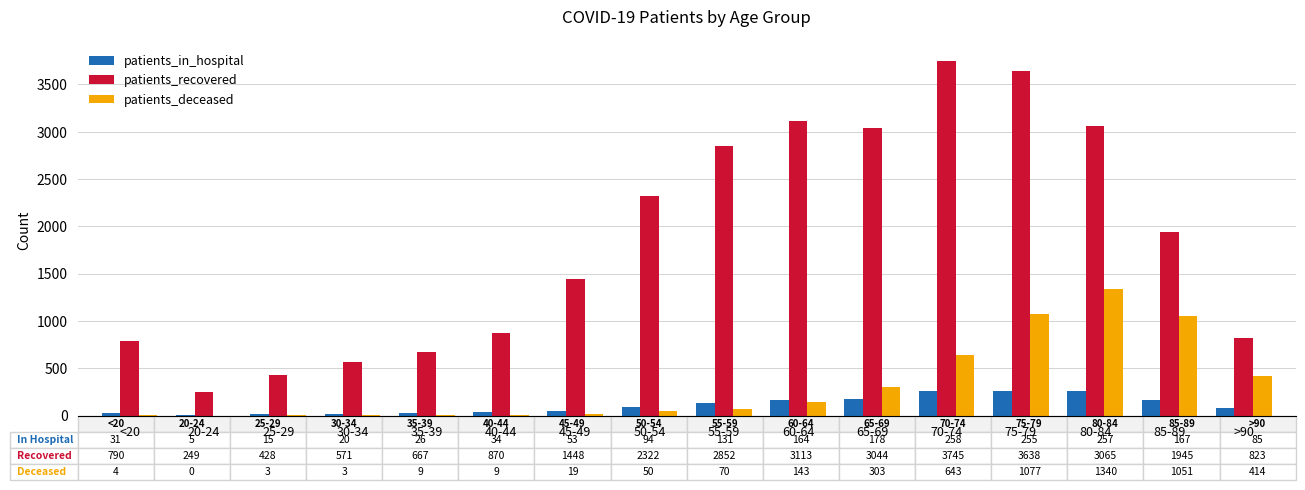

What is the maximum value for patients_in_hospital?

258